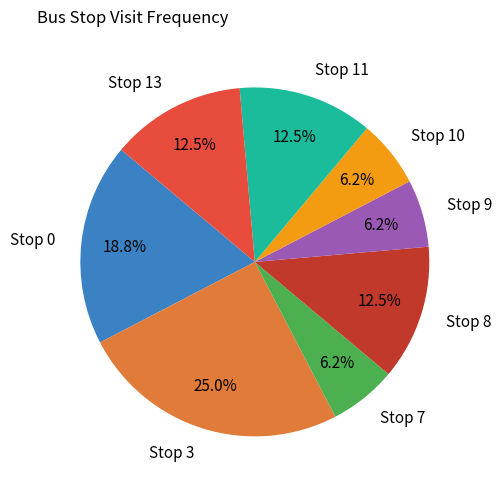

To the nearest percent, what is the average slice percentage?

12%